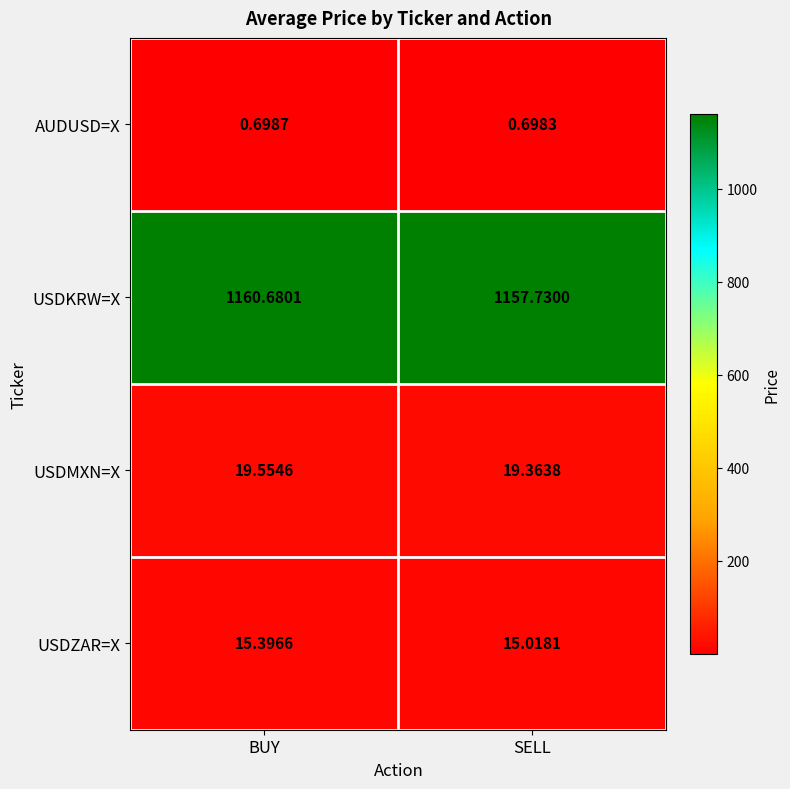

How many data points does each series have?

2